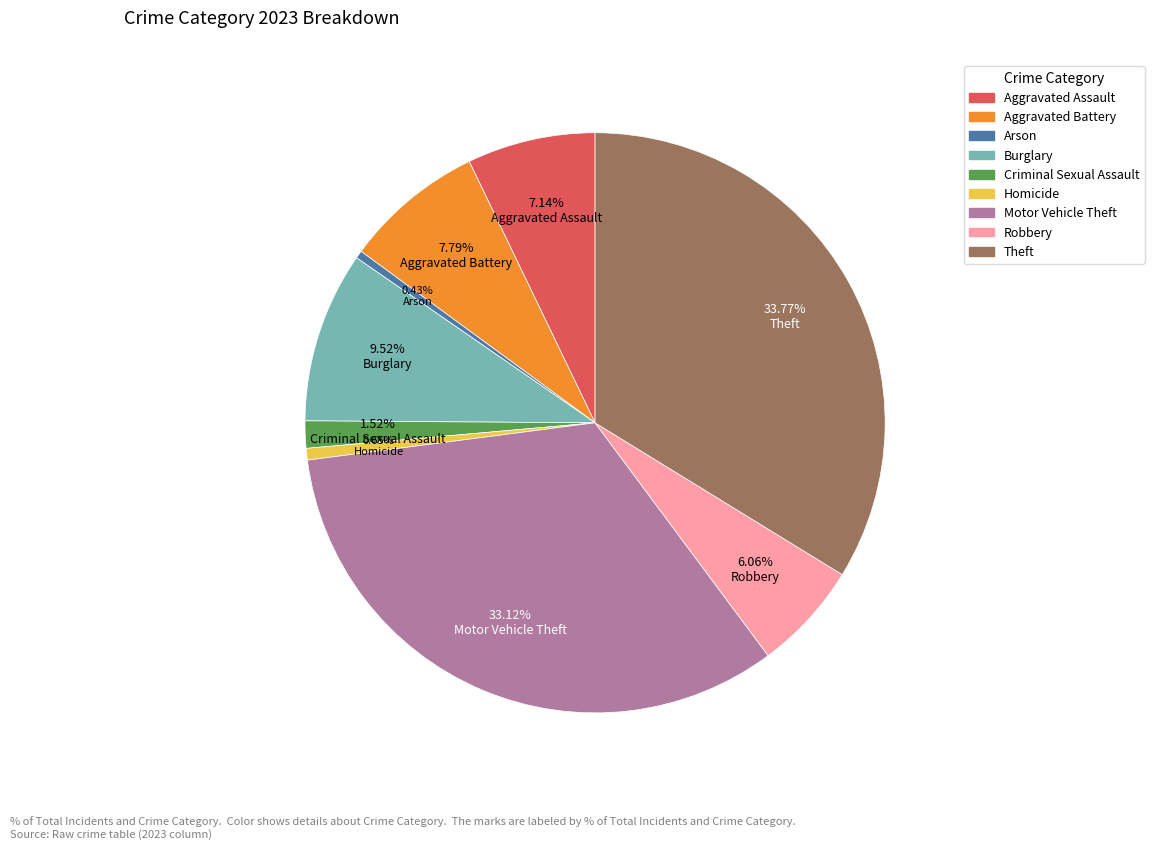

To the nearest percent, what is the difference between the Aggravated Battery and Homicide slice percentages?

7%